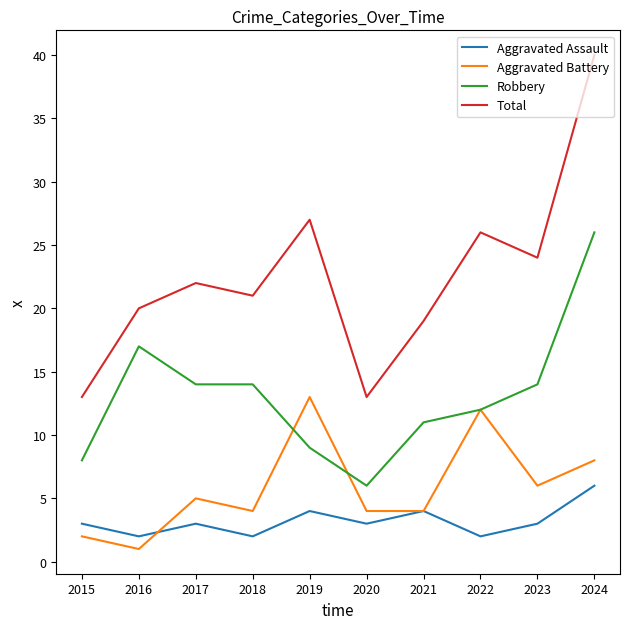

What is the difference between the maximum and minimum values in the Aggravated Battery series?

12